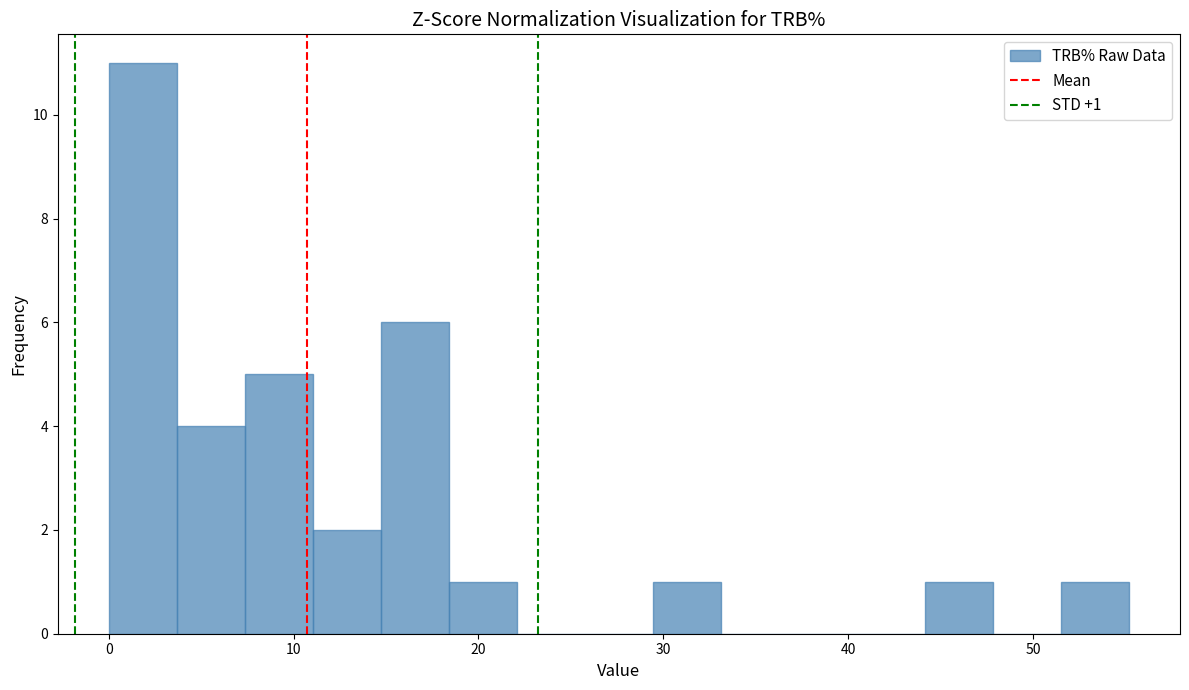

Around what value on the x-axis is the tallest bar? Give the approximate position of its centre, as read against the axis.

2